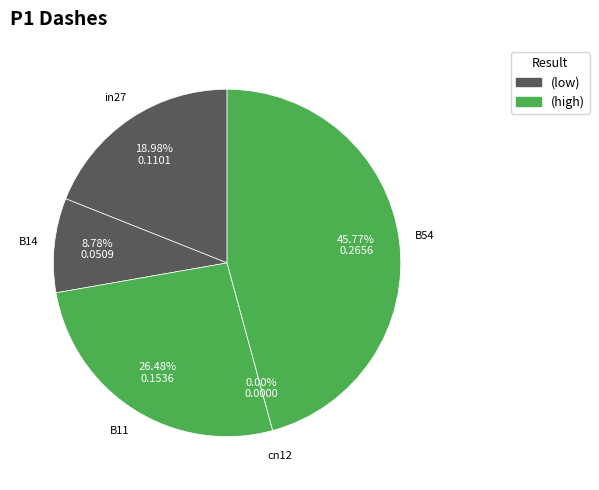

To the nearest percent, what portion does B14 represent?

9%